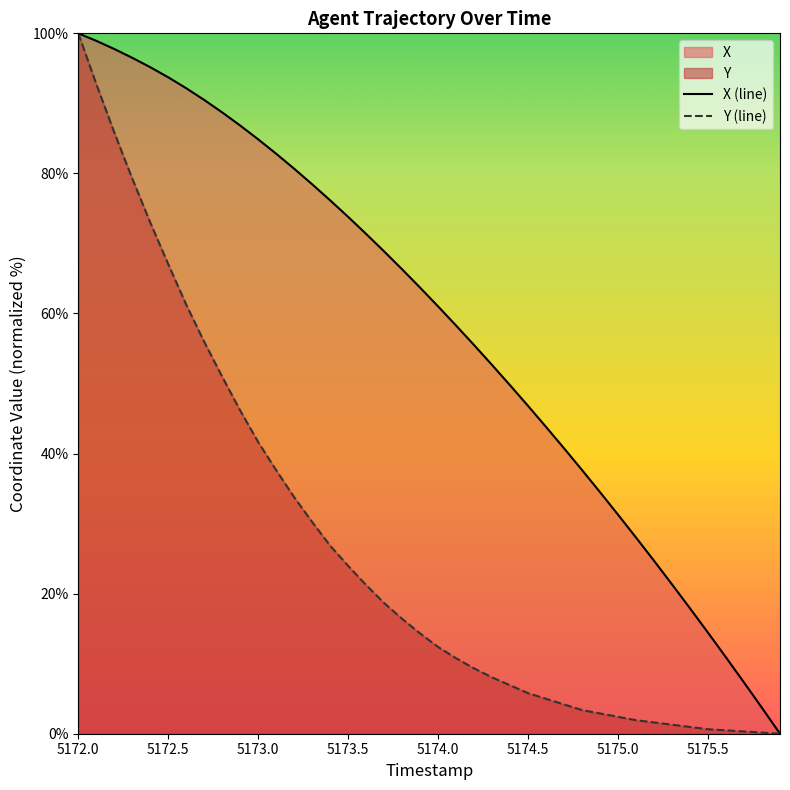

How many positive values does the Y series have?

39